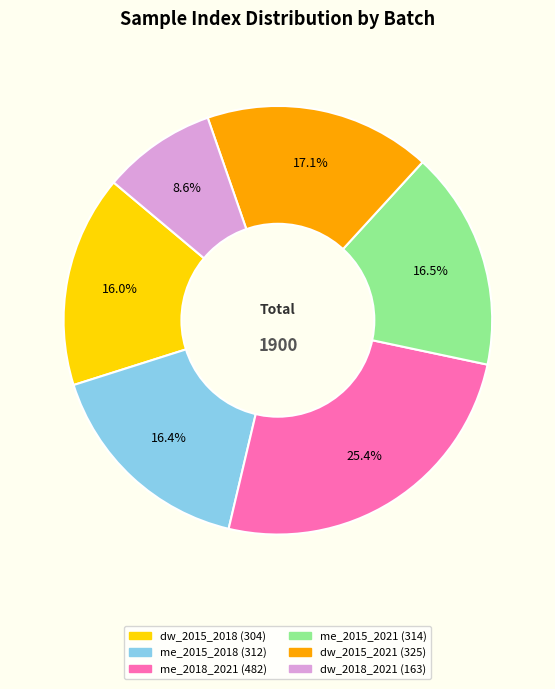

Is there a majority slice in this chart?

No